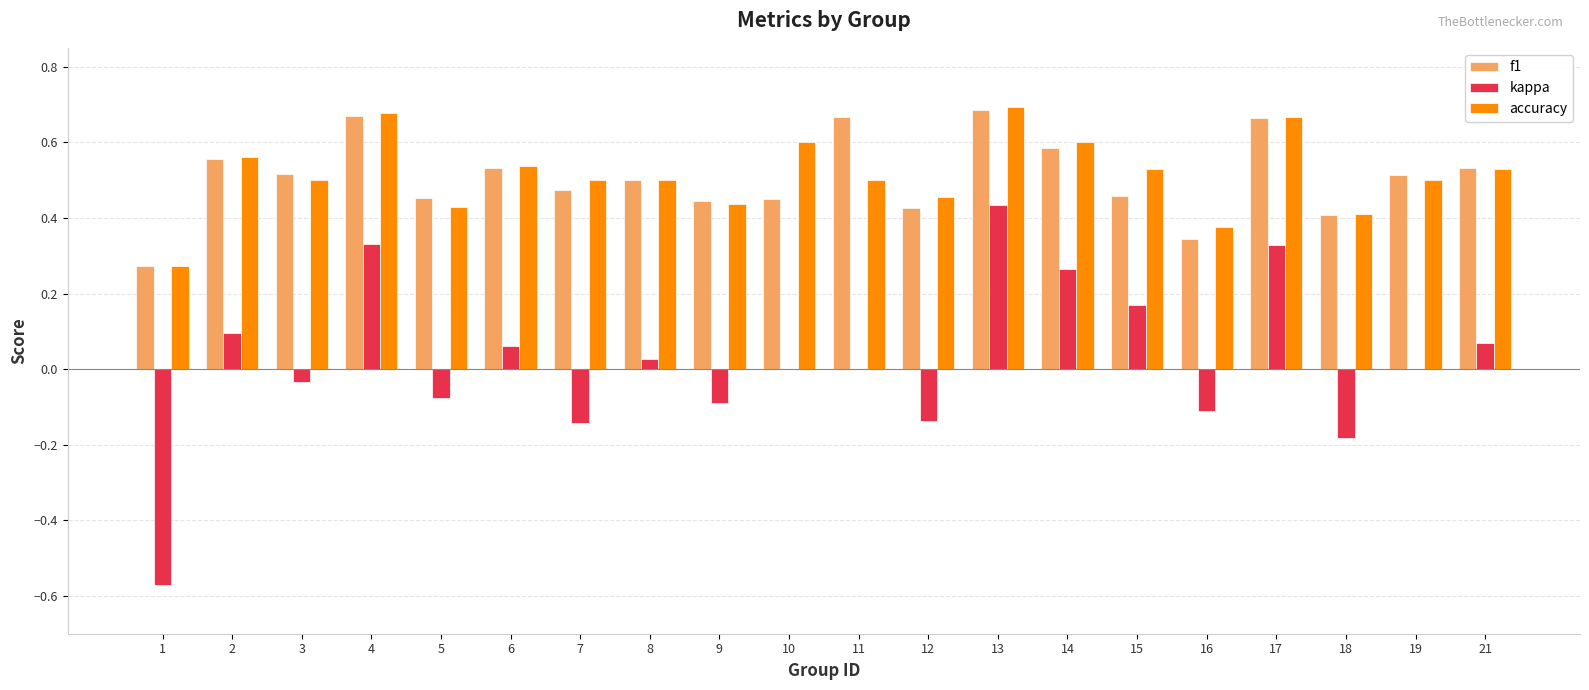

The value of kappa at 19 is 0.0. True or false?

True